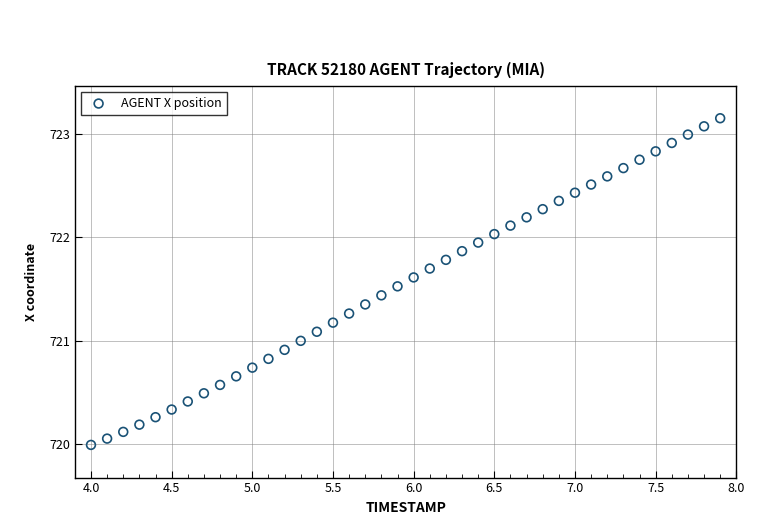

What is the range of X values (max minus min)?

3.9